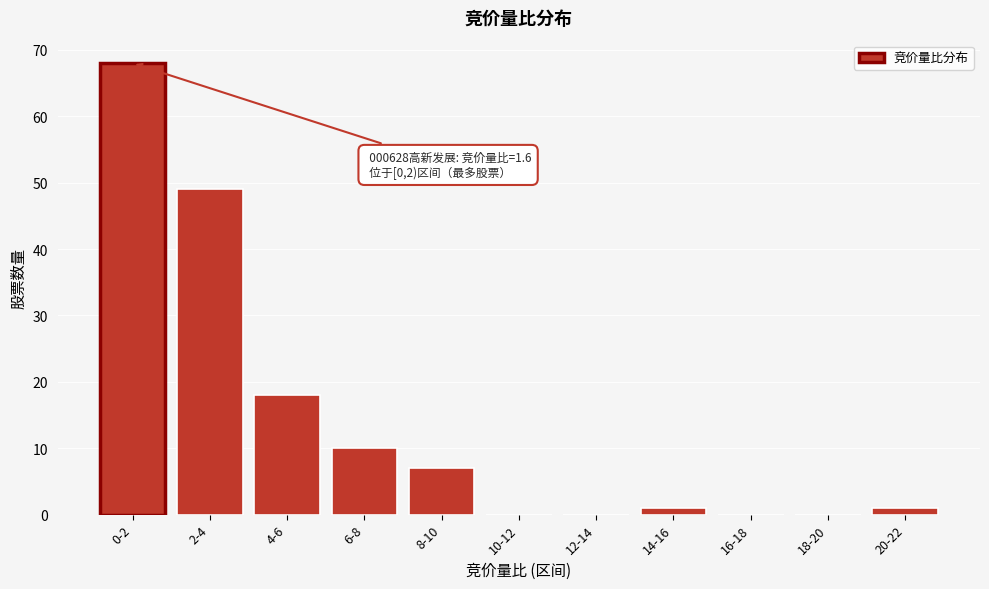

Reading left to right, what are all the values shown in this chart?

0-2=68	2-4=49	4-6=18	6-8=10	8-10=7	10-12=0	12-14=0	14-16=1	16-18=0	18-20=0	20-22=1